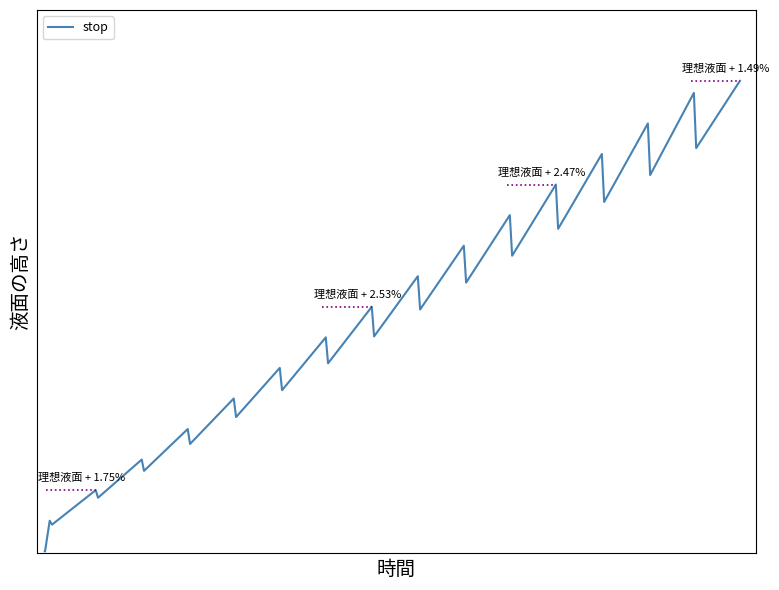

Does the chart have visible grid lines?

No